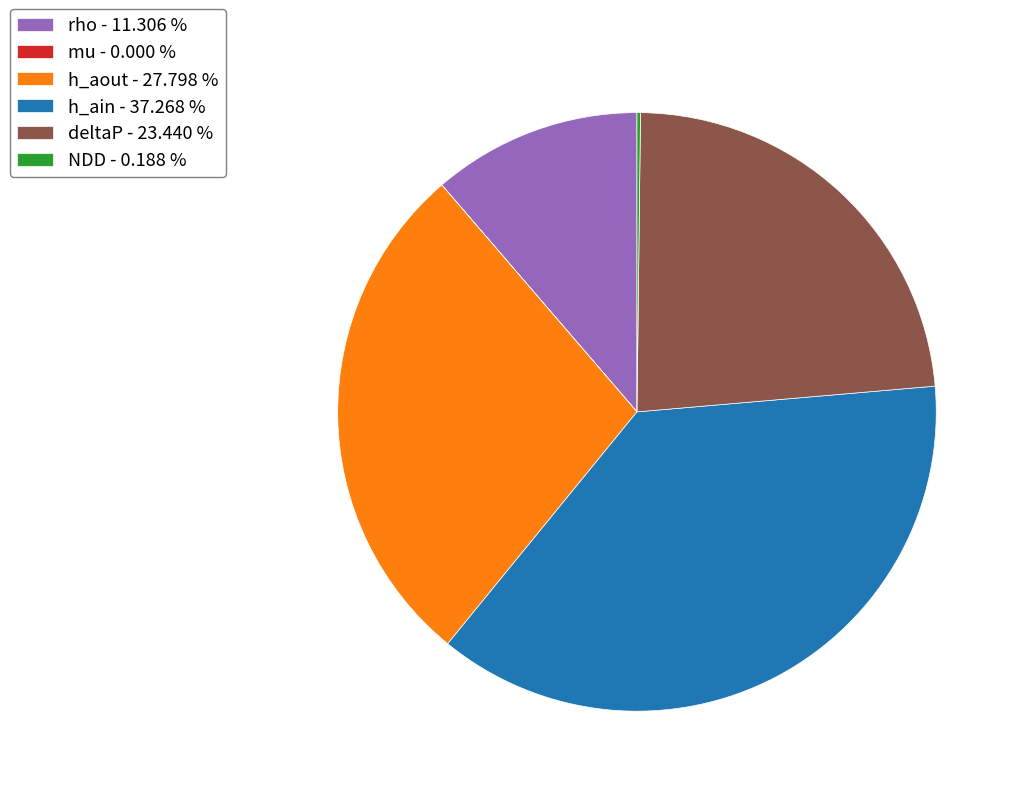

Does any single category account for the majority?

No